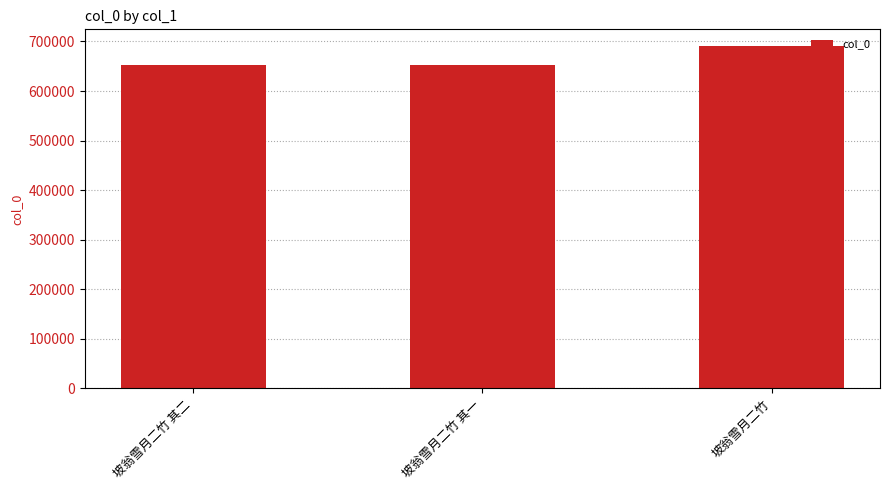

Does the chart contain any negative values?

No